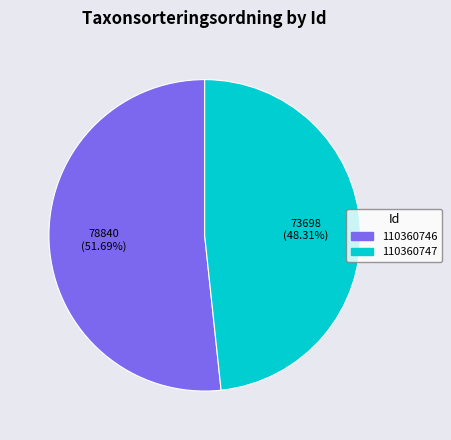

Which slice is the largest?

110360746